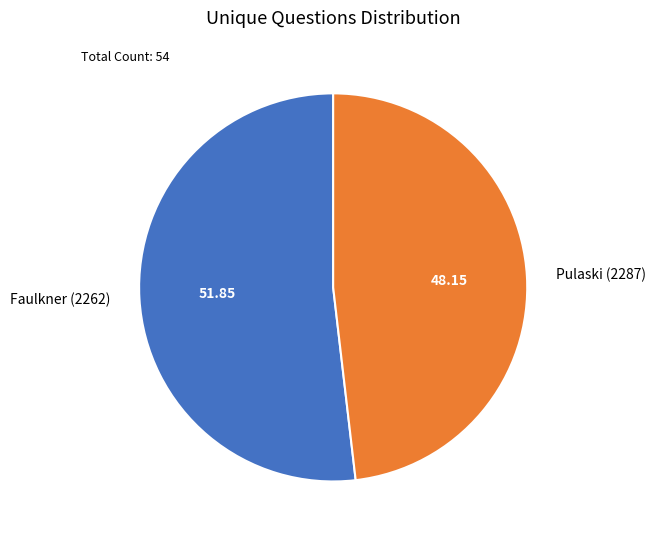

Combined, do Faulkner (2262) and Pulaski (2287) account for over 50%?

Yes